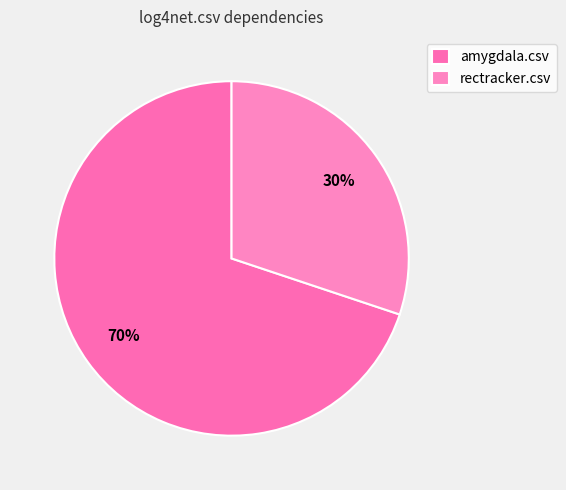

Which category has the biggest portion of the pie?

amygdala.csv